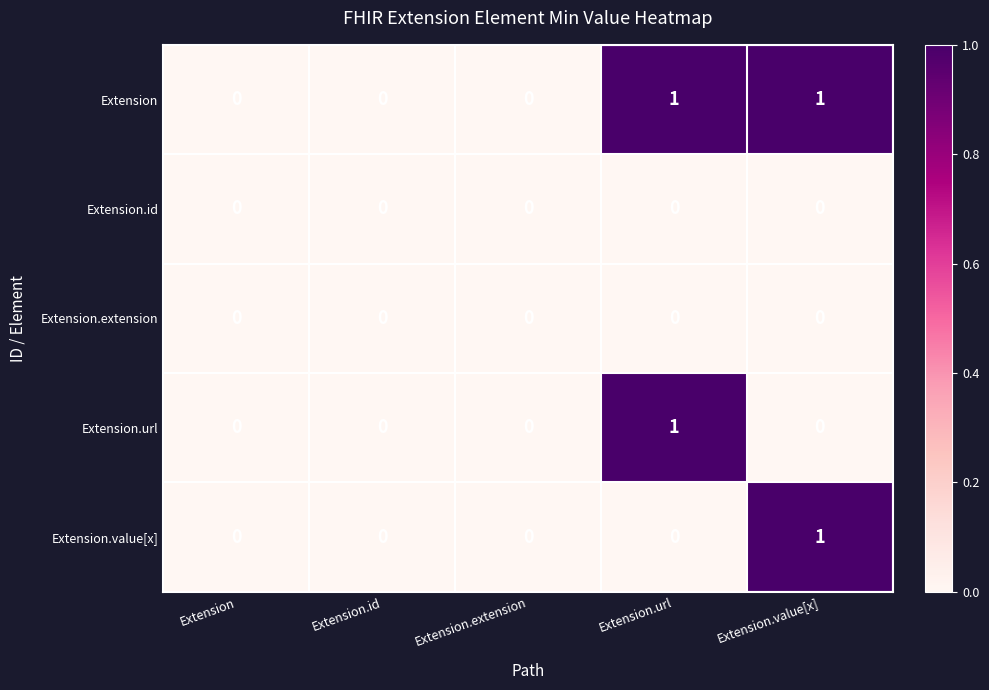

Which series has the largest total across all categories?

Extension